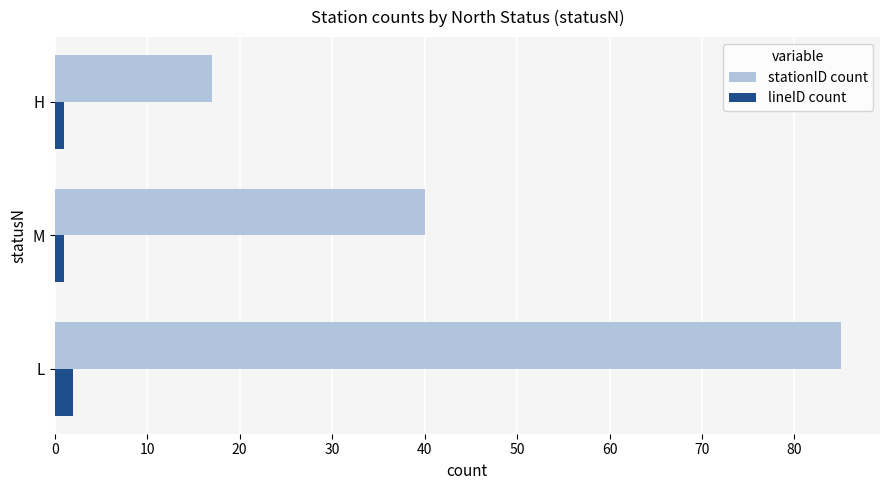

Count the number of categories in the chart.

3